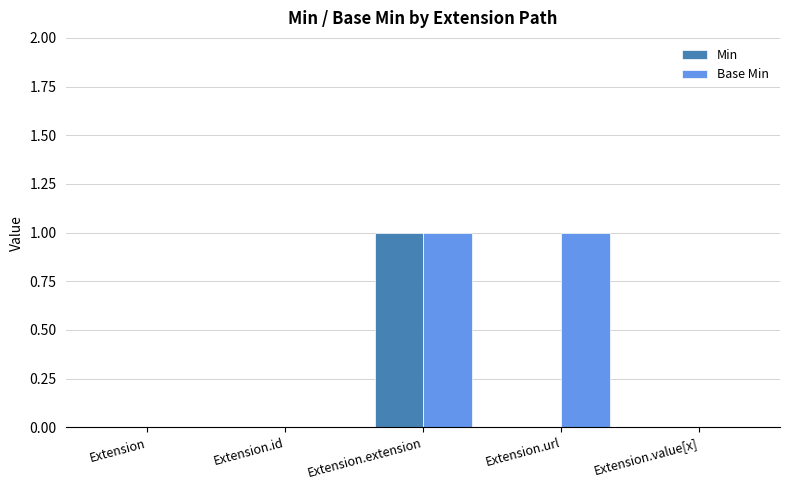

What is the maximum value for Min?

1